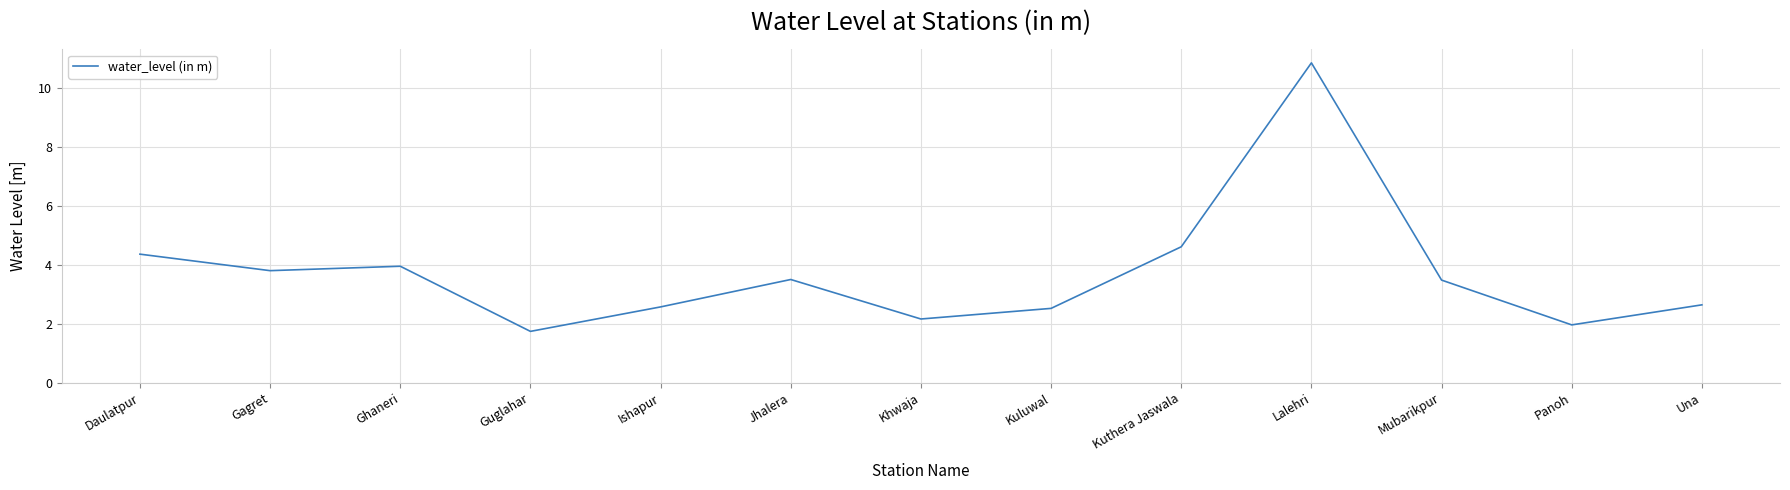

How many interior local peaks (higher than both neighbors) does the data have?

3